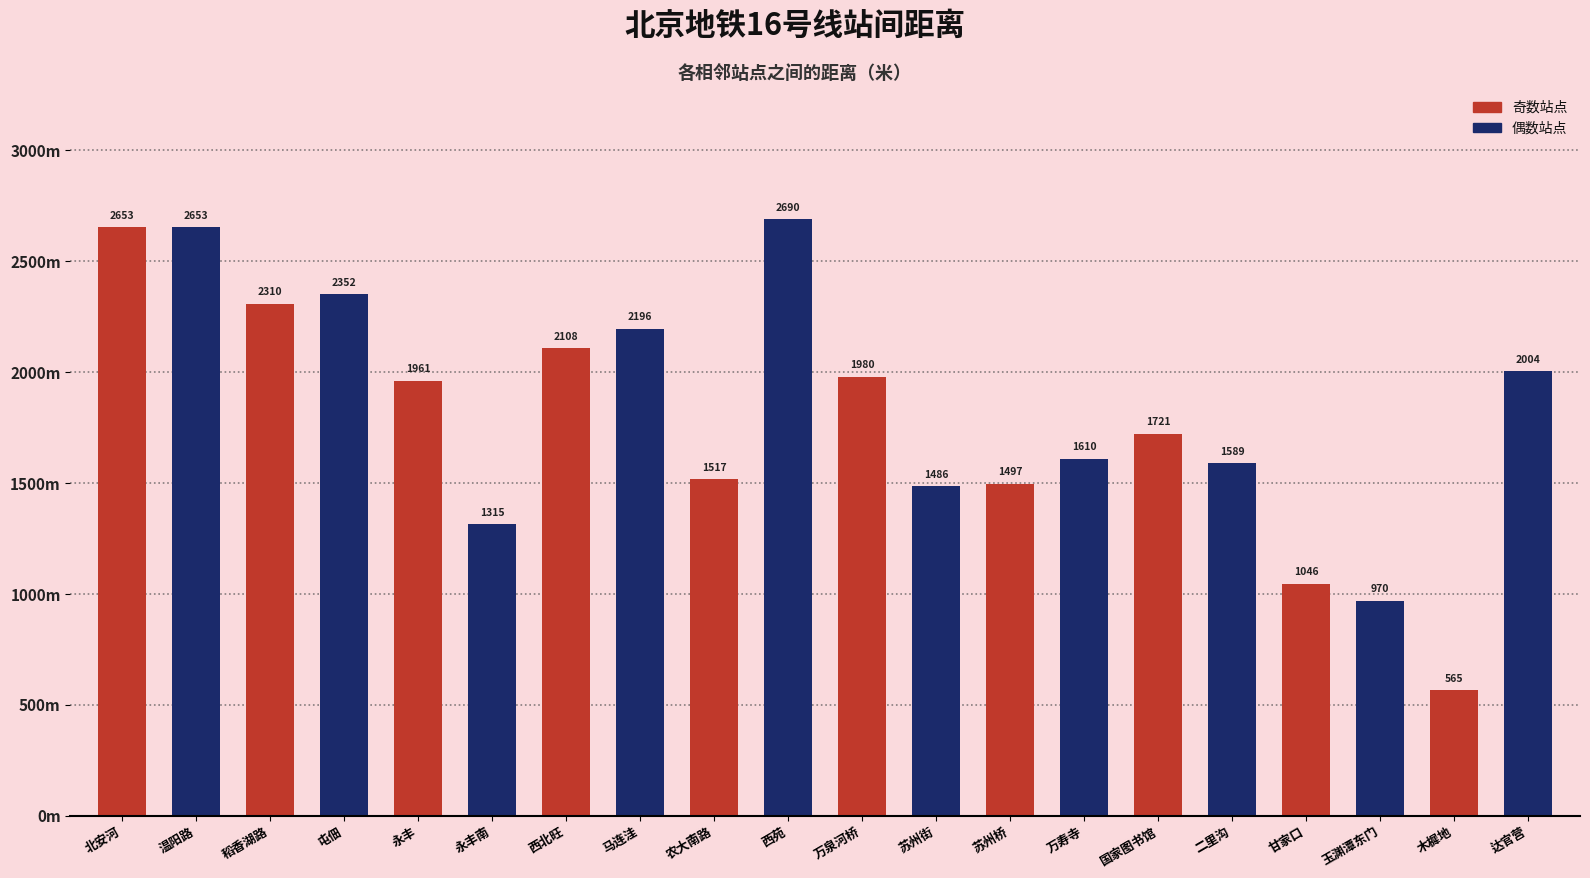

Are the bars horizontal?

No